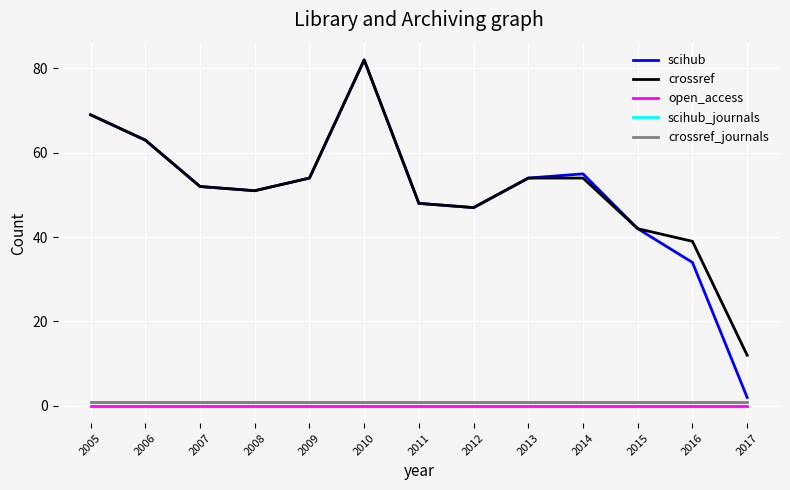

Is it true that scihub equals 47 at 2012?

True